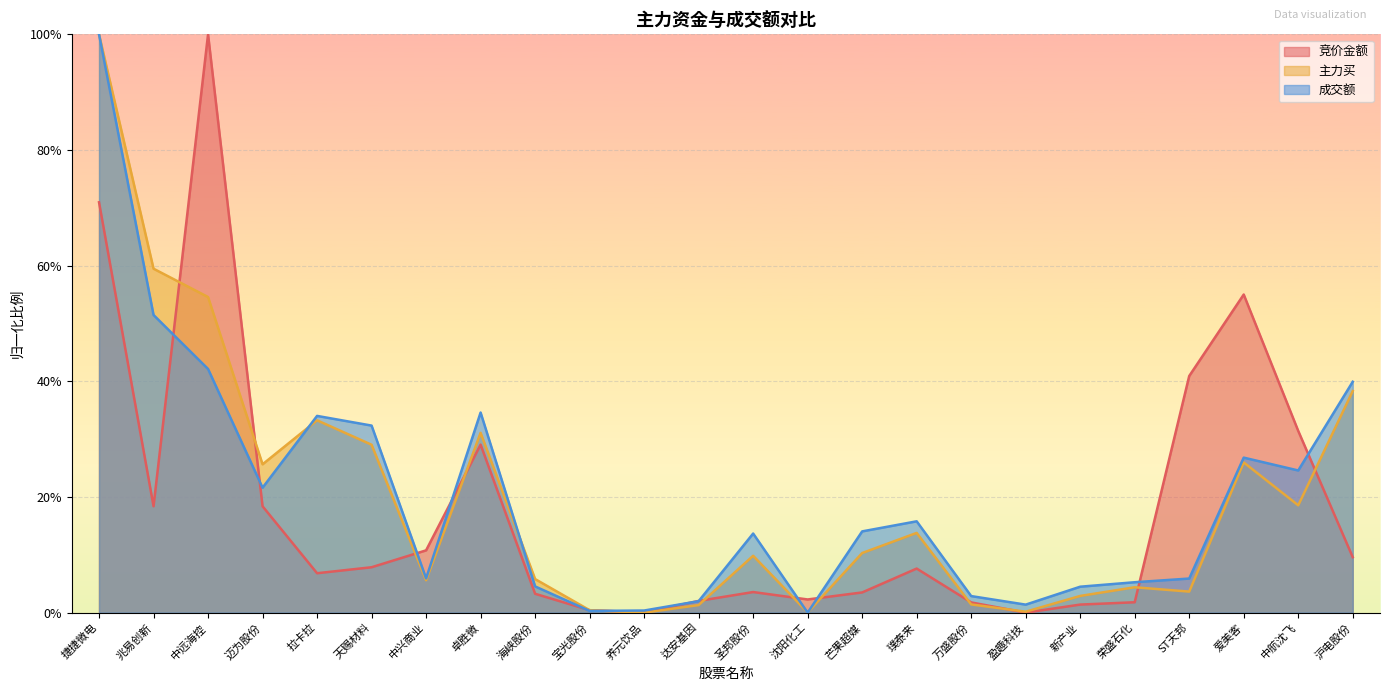

What is the value of the 竞价金额 point at the 2nd from the left?

0.2